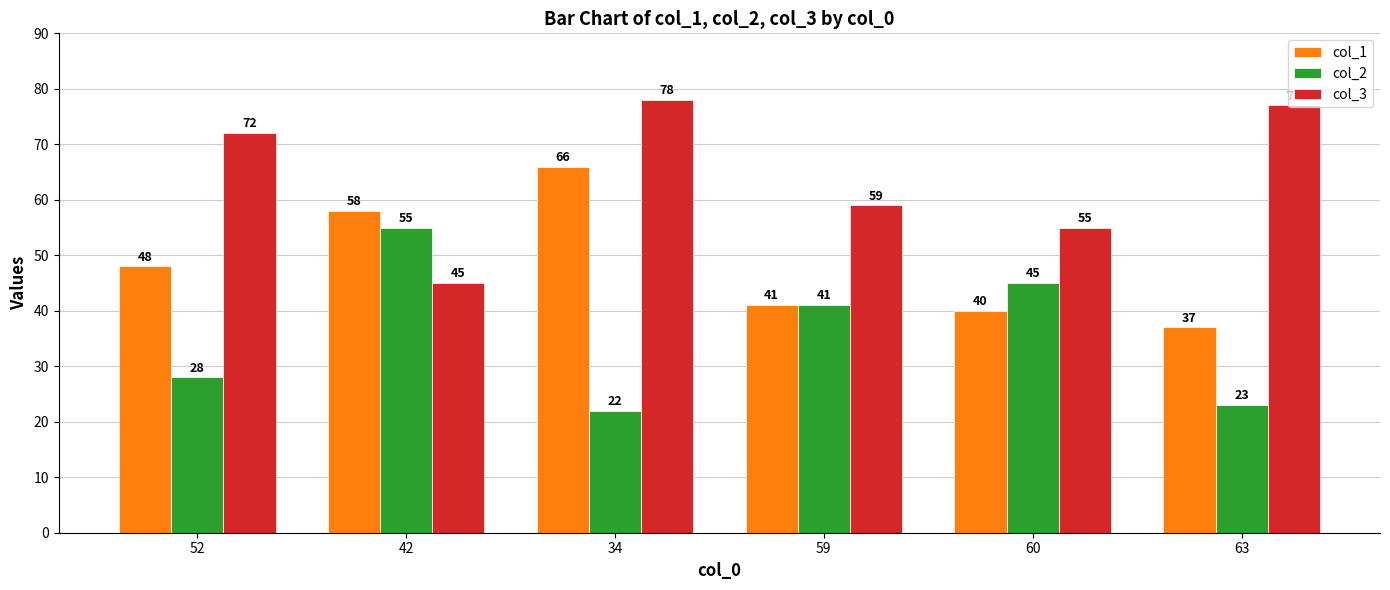

How many categories are shown in the chart?

6